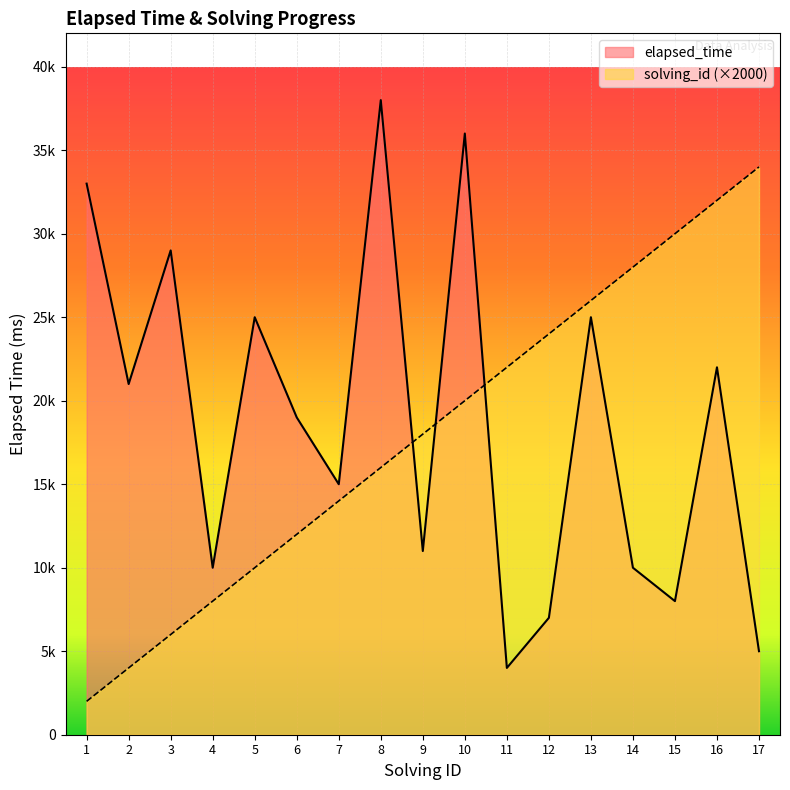

What is the value of the elapsed_time point at the 9th from the left?

11000